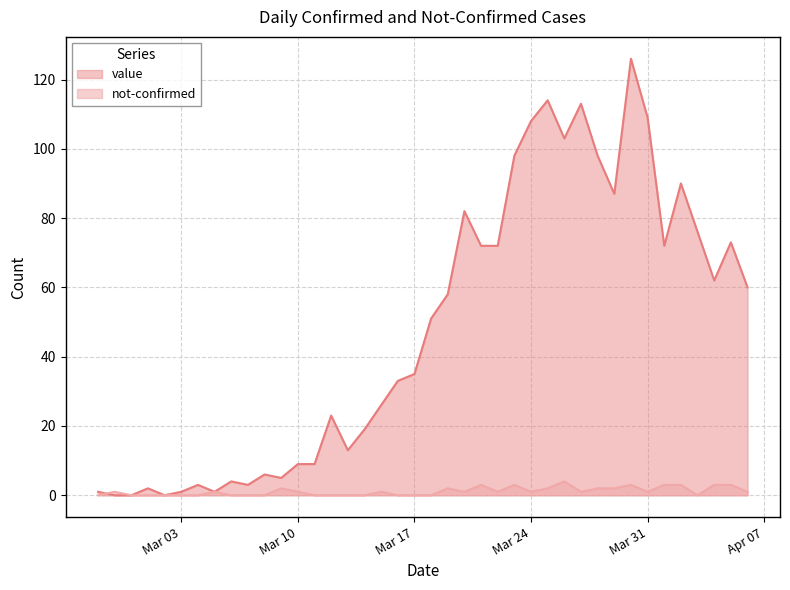

Where do not-confirmed and value first cross each other?

2020-02-27 and 2020-02-28